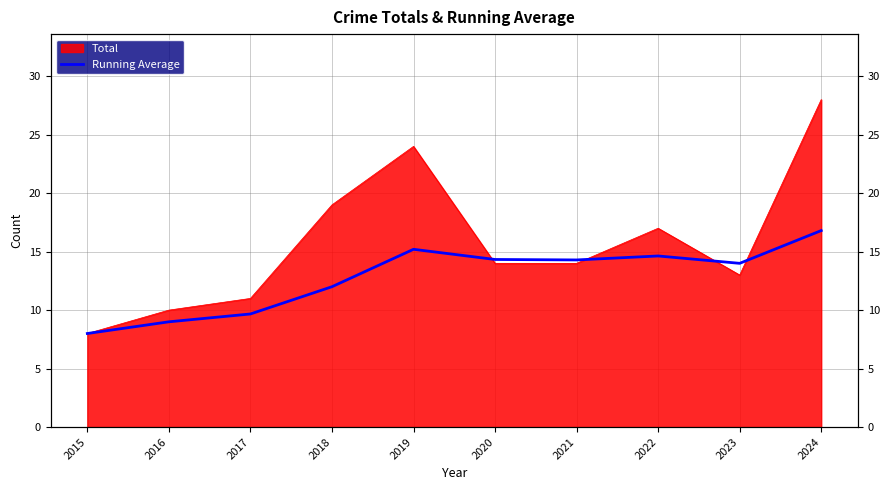

True or false: the data has more than 0 interior local peaks.

True